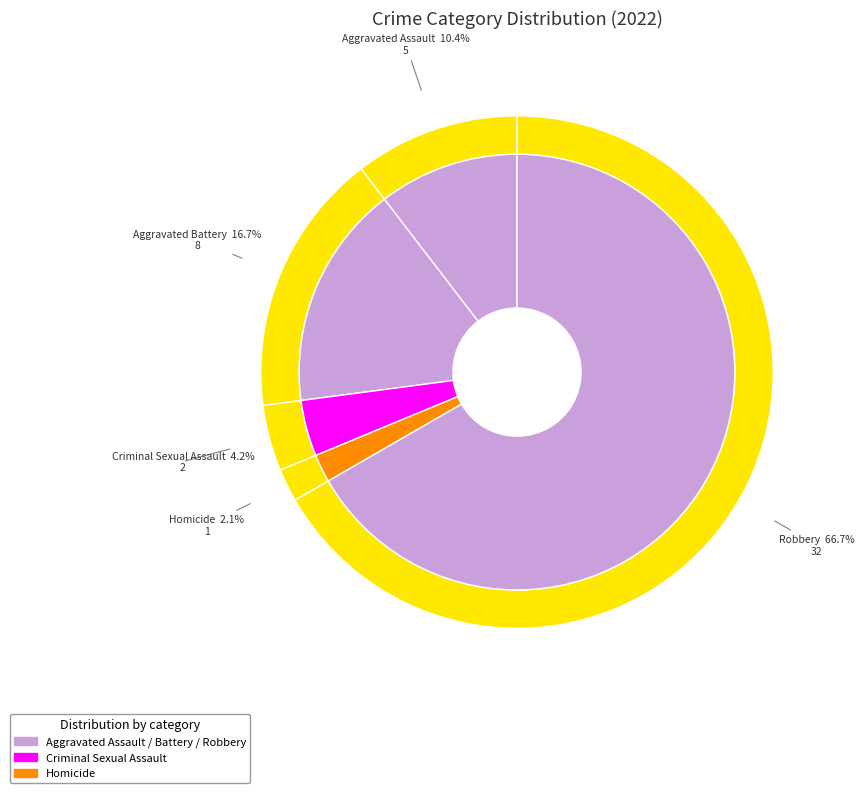

Rank the categories by value from highest to lowest.

Robbery, Aggravated Battery, Aggravated Assault, Criminal Sexual Assault, Homicide